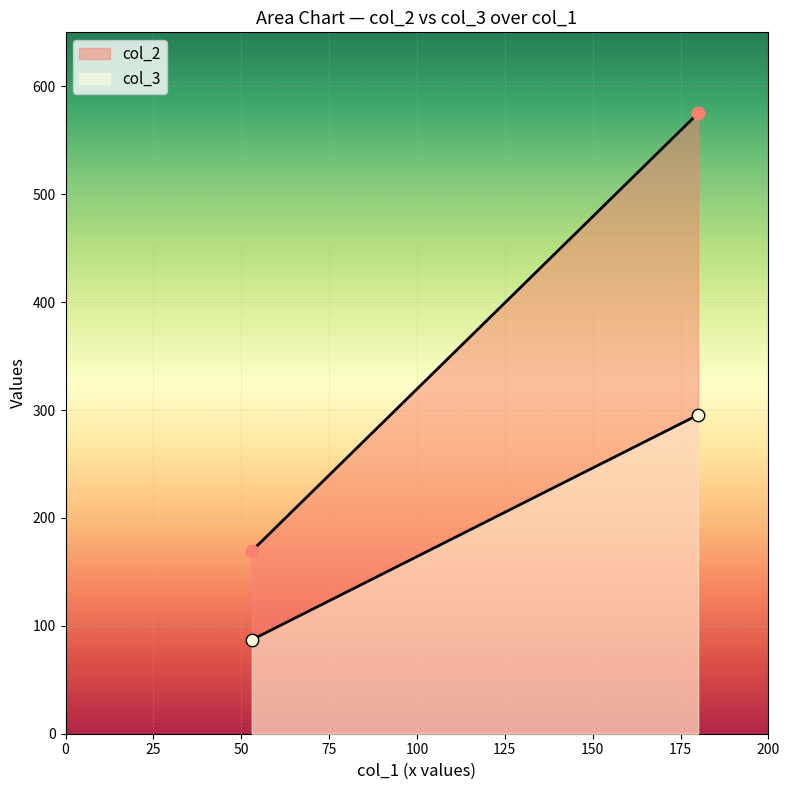

At how many categories does at least one series exceed 302?

1